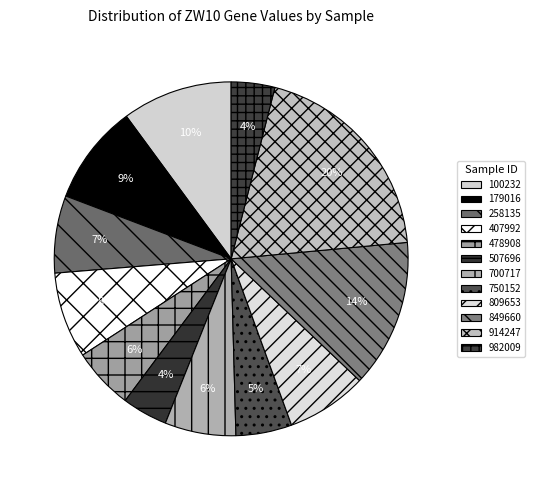

How many slices are in this pie chart?

12